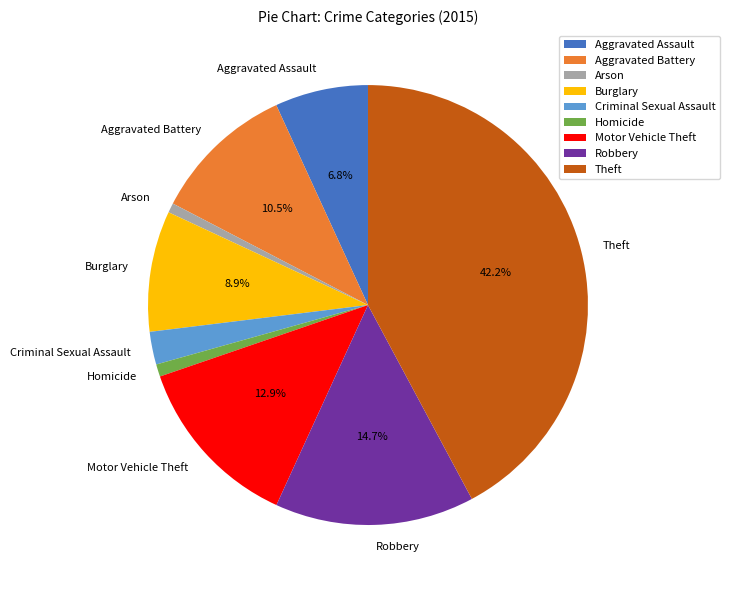

How many segments does this pie chart have?

9